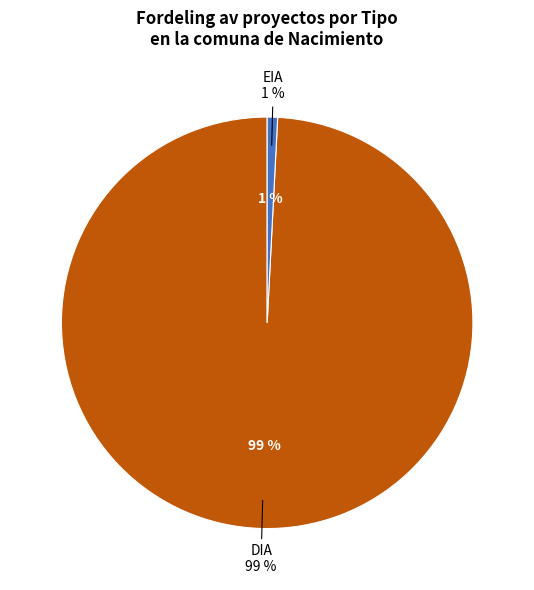

Which category has the smallest portion of the pie?

EIA